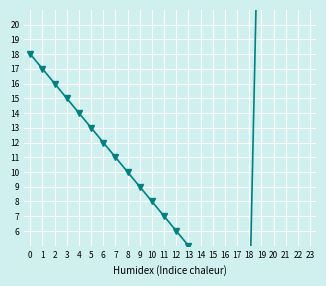

How many lines are shown in the chart?

1